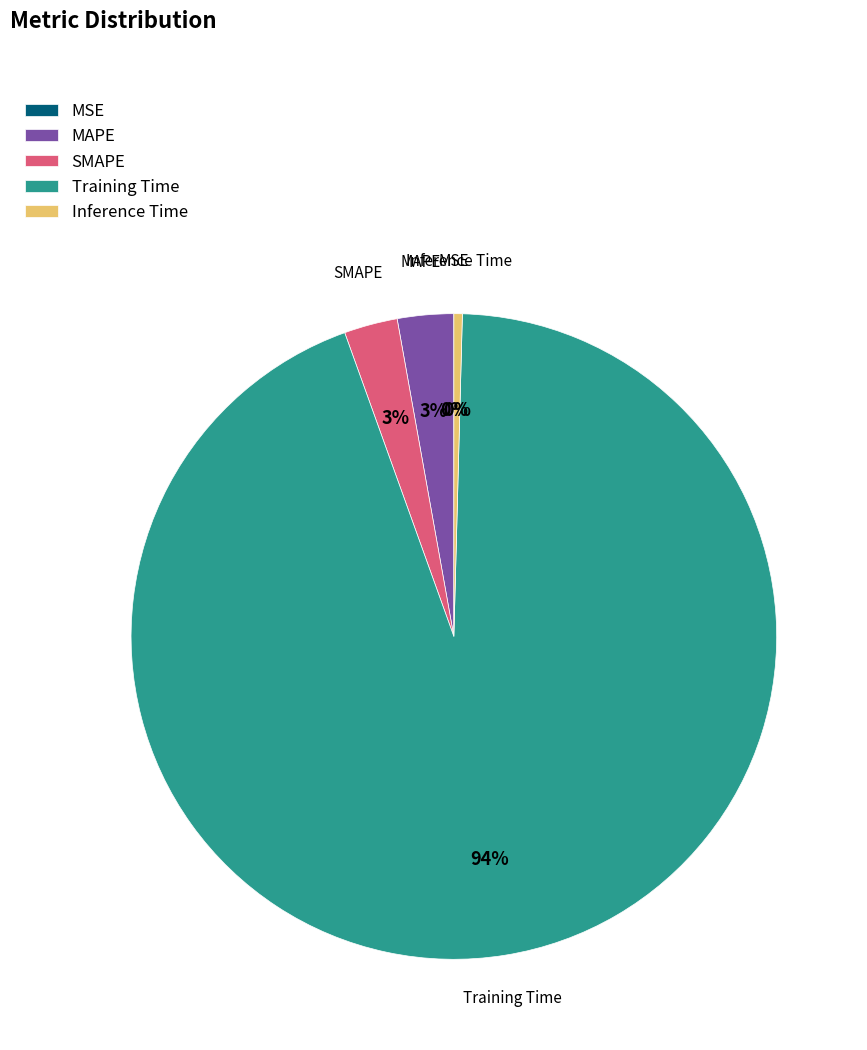

Which slice is the largest?

Training Time